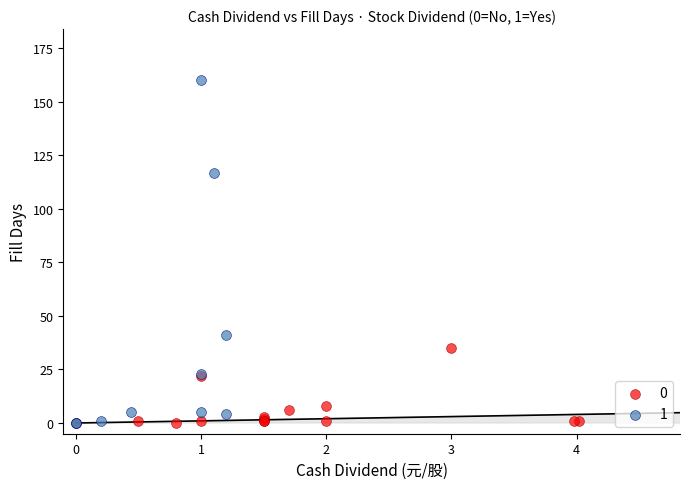

What are all the series names shown in the legend?

0, 1